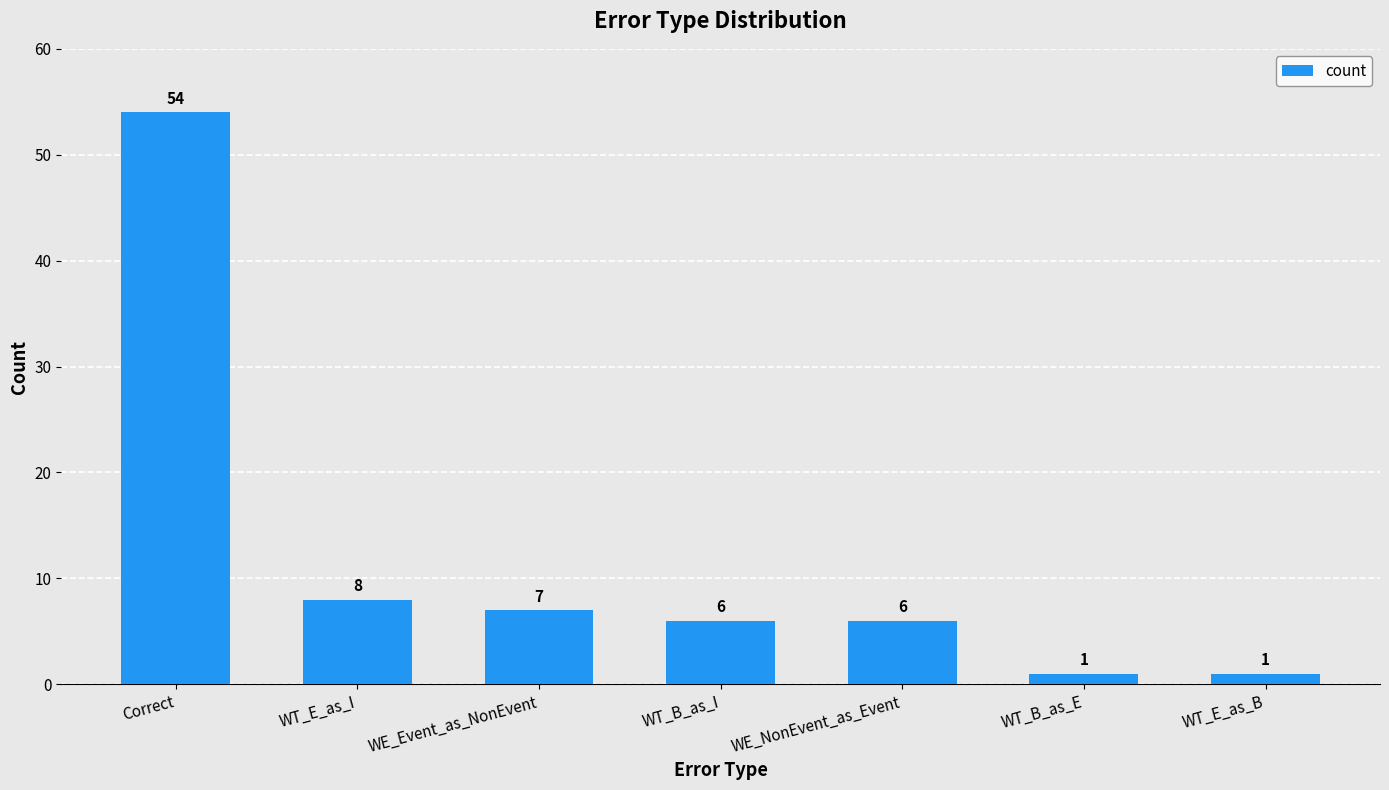

How many values are below 6?

2